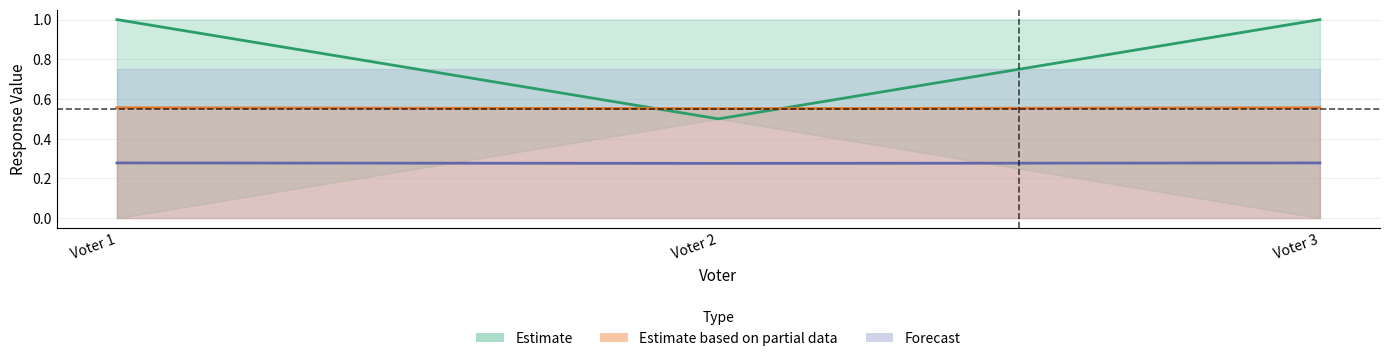

What is the difference between the highest and lowest values at Voter 3?

0.7